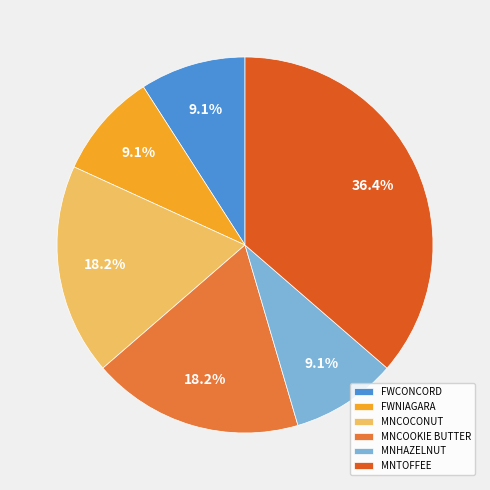

True or false: FWCONCORD accounts for 9% of the total.

True